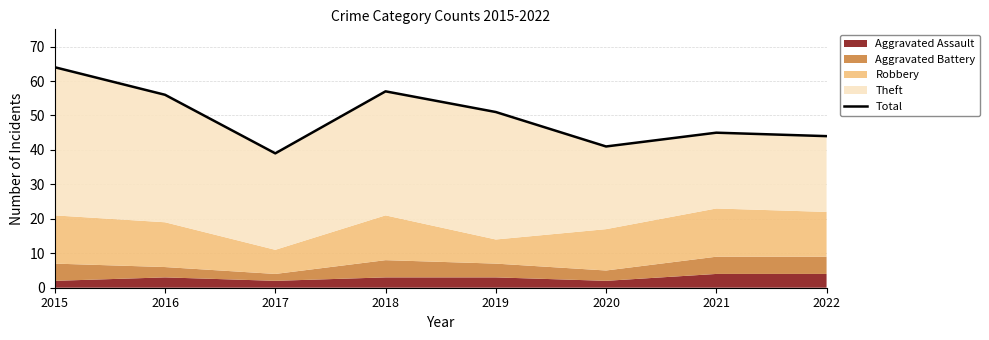

Does the chart display data point markers on the line(s)?

No